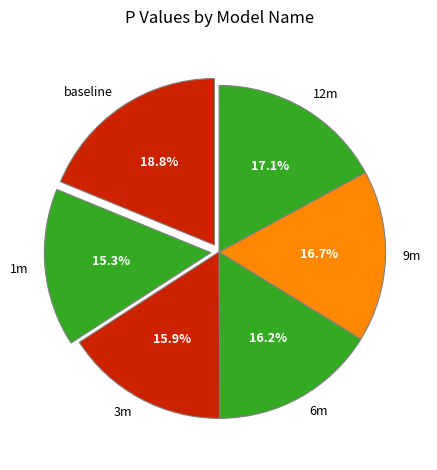

To the nearest percent, what percentage of the pie is 1m?

15%